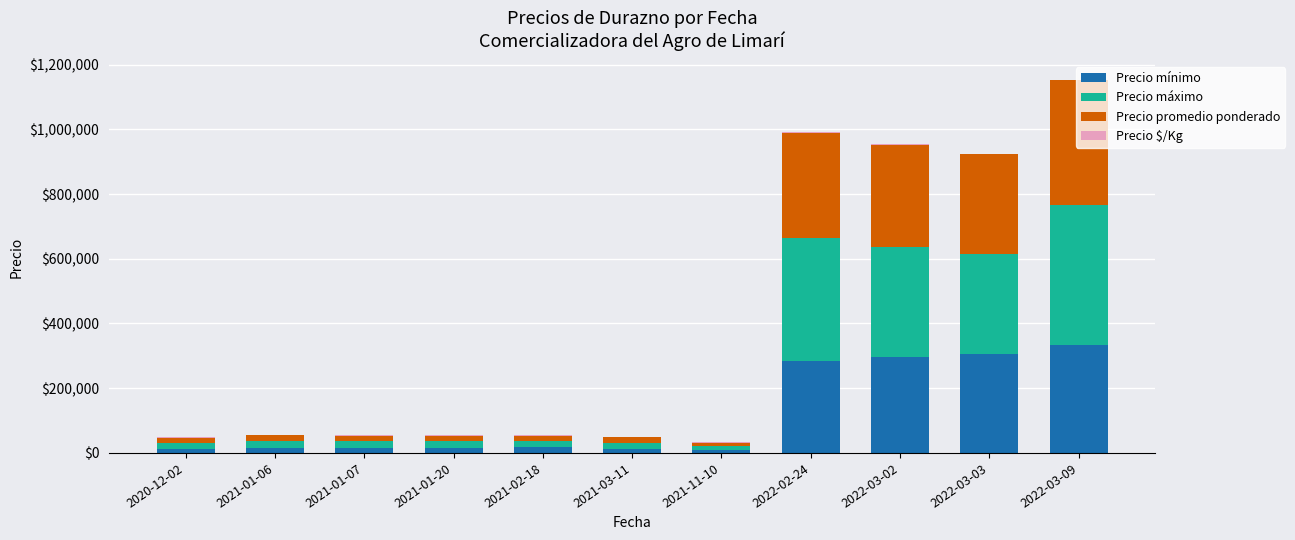

At which category is the sum across all series the highest?

2022-03-09